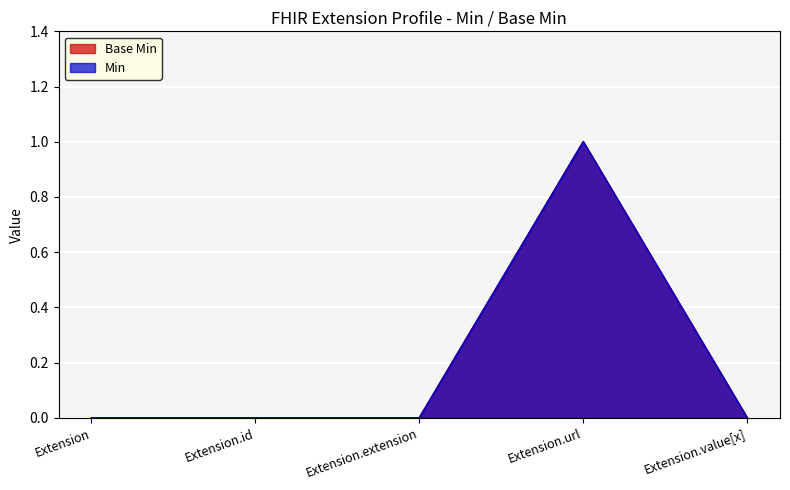

The value of Min at Extension.value[x] is 0. True or false?

True